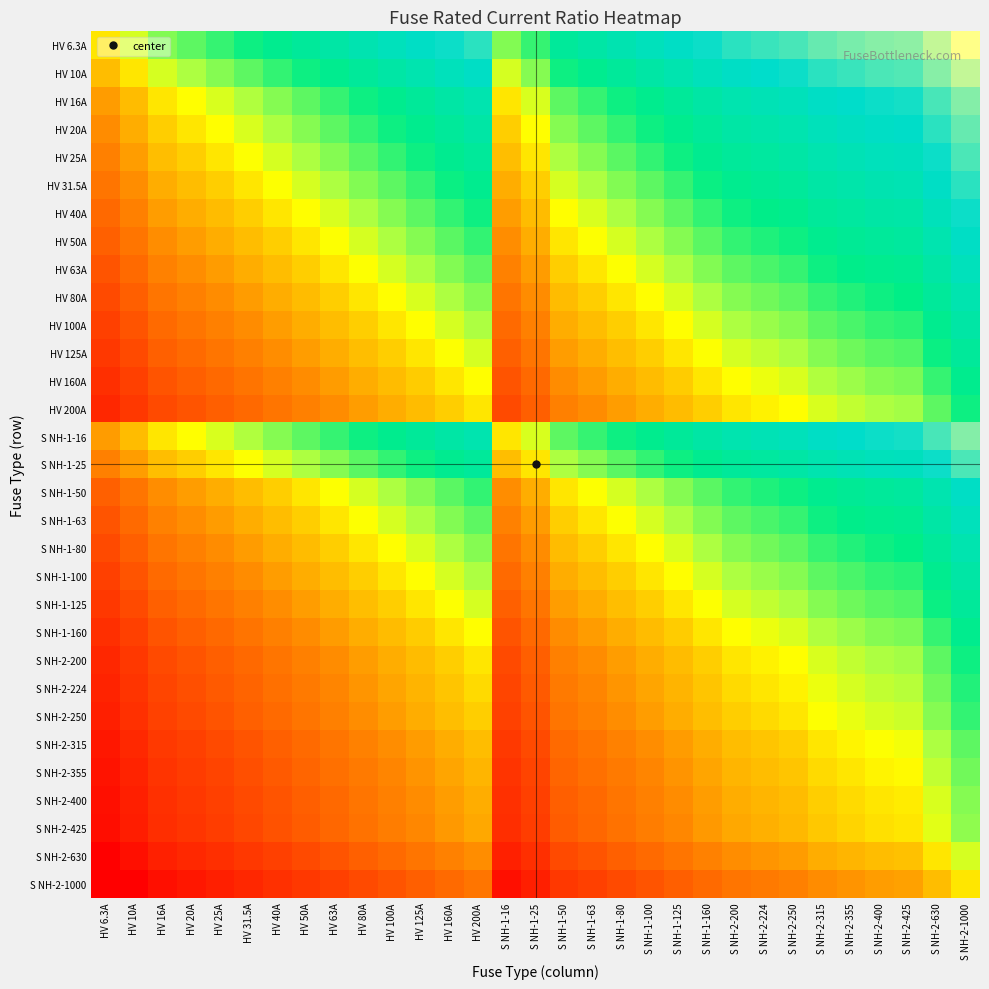

Rank the series by their maximum value, from highest to lowest.

HV 6.3A, HV 10A, HV 16A, S NH-1-16, HV 20A, HV 25A, S NH-1-25, HV 31.5A, HV 40A, HV 50A, S NH-1-50, HV 63A, S NH-1-63, HV 80A, S NH-1-80, HV 100A, S NH-1-100, HV 125A, S NH-1-125, HV 160A, S NH-1-160, HV 200A, S NH-2-200, S NH-2-224, S NH-2-250, S NH-2-315, S NH-2-355, S NH-2-400, S NH-2-425, S NH-2-630, S NH-2-1000